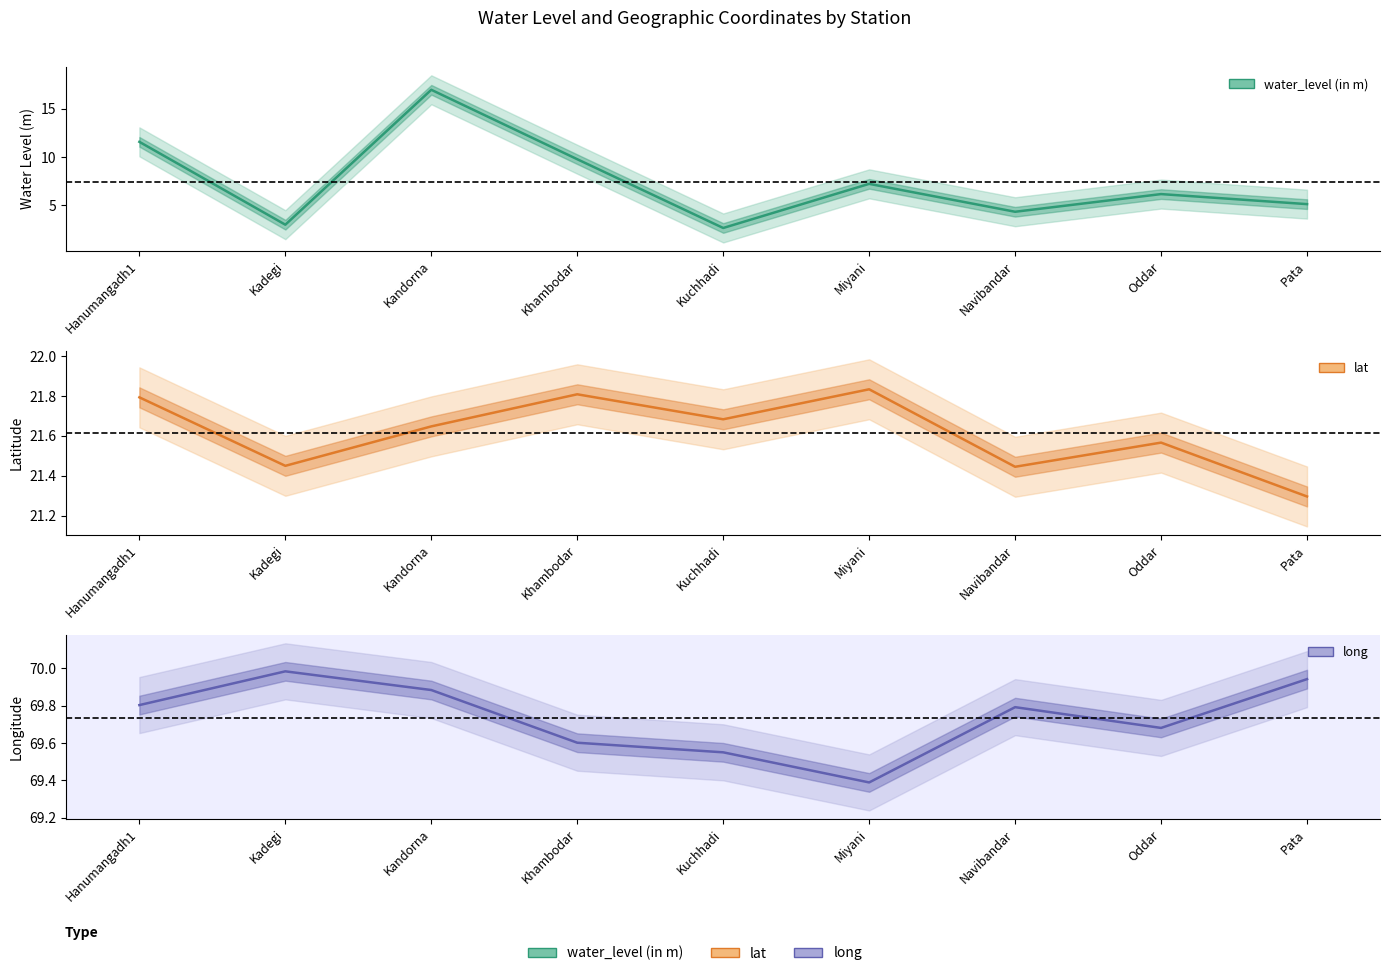

True or false: long has a value of 69.9 at Pata.

True